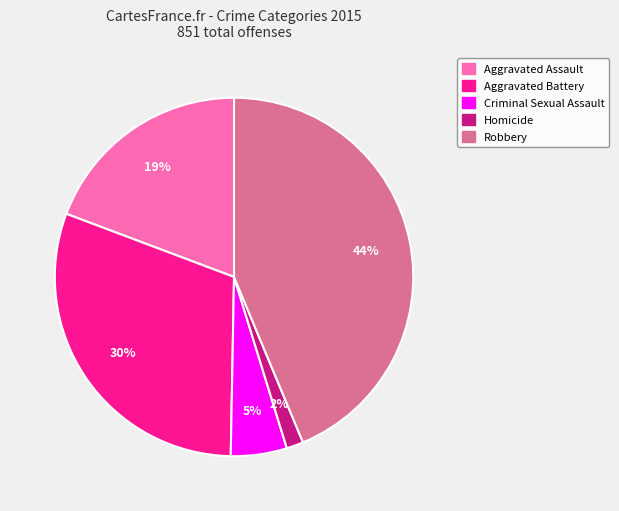

To the nearest percent, what portion does Aggravated Battery represent?

30%